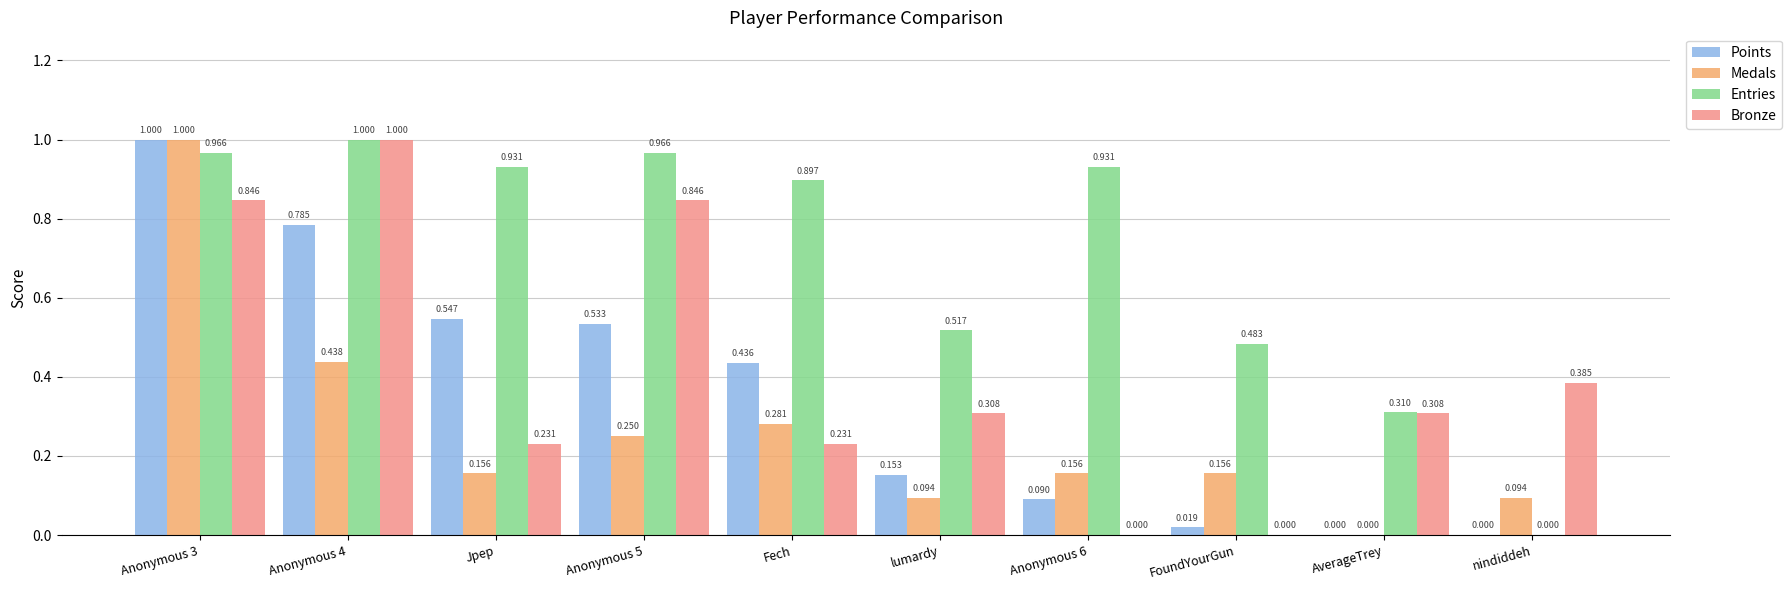

How many positive values does the Points series have?

8